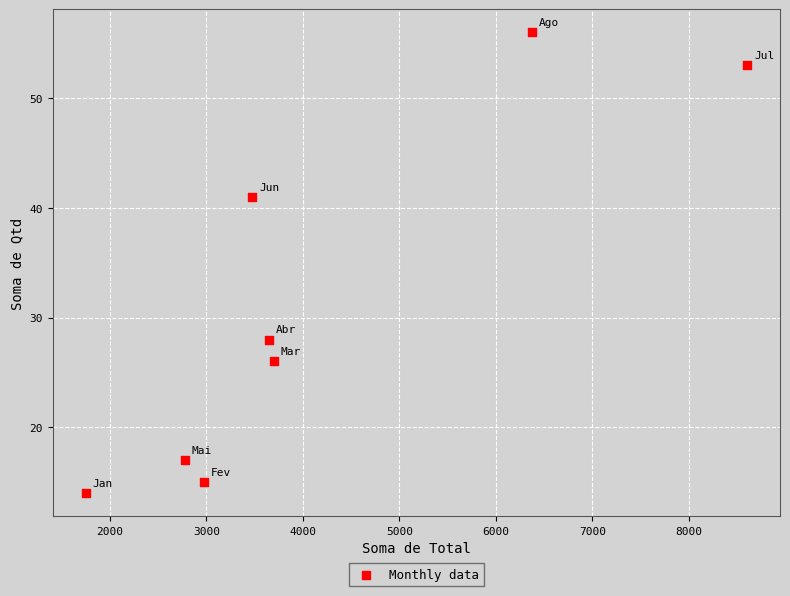

What Y value in the scatter plot is closest to 35?

41